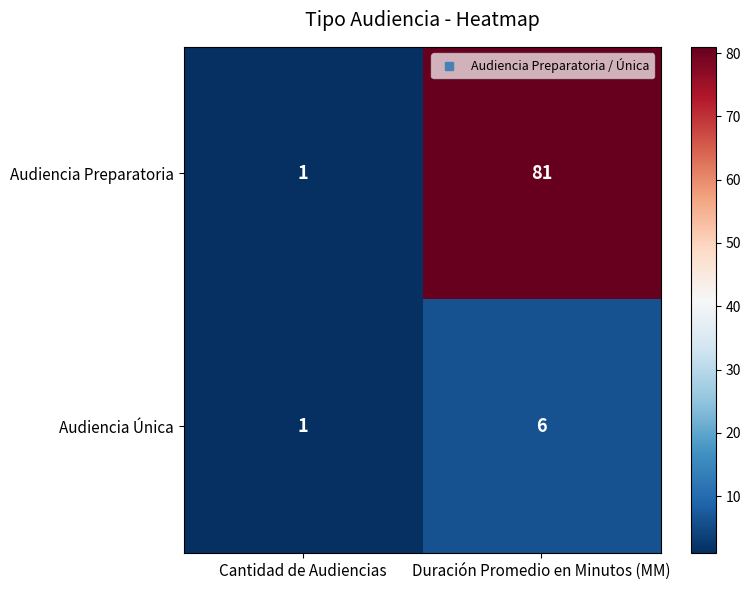

Count the number of categories in the chart.

2